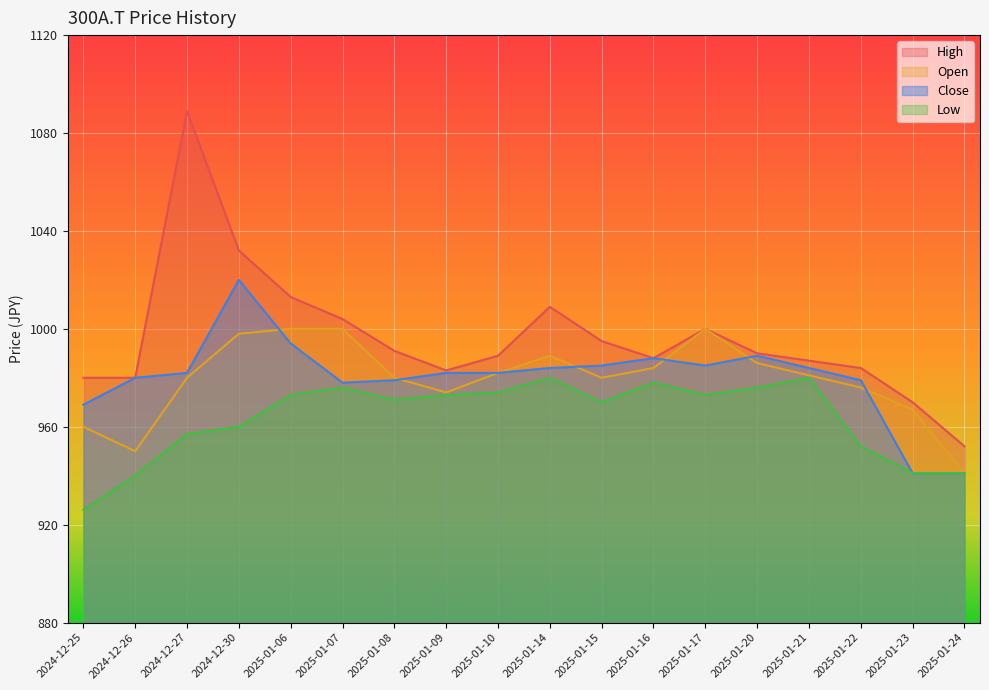

True or false: Open and Low intersect in this chart.

False